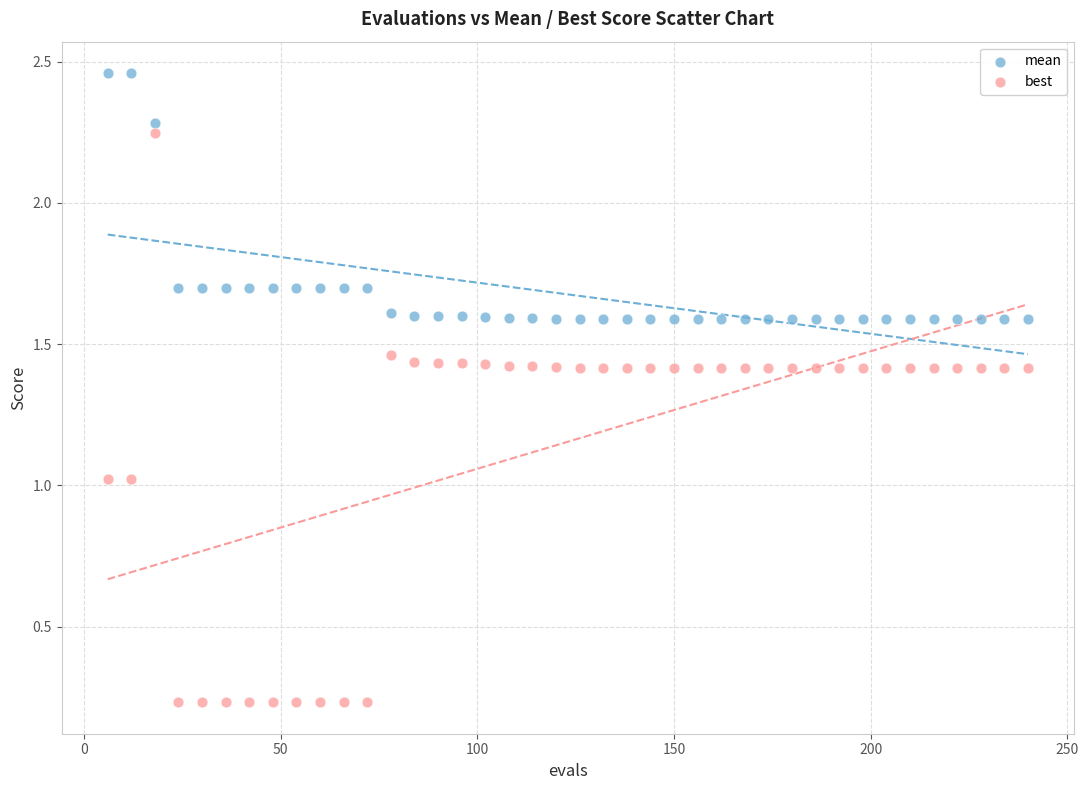

Across all data points, what is the range of X values (max minus min)?

234.0